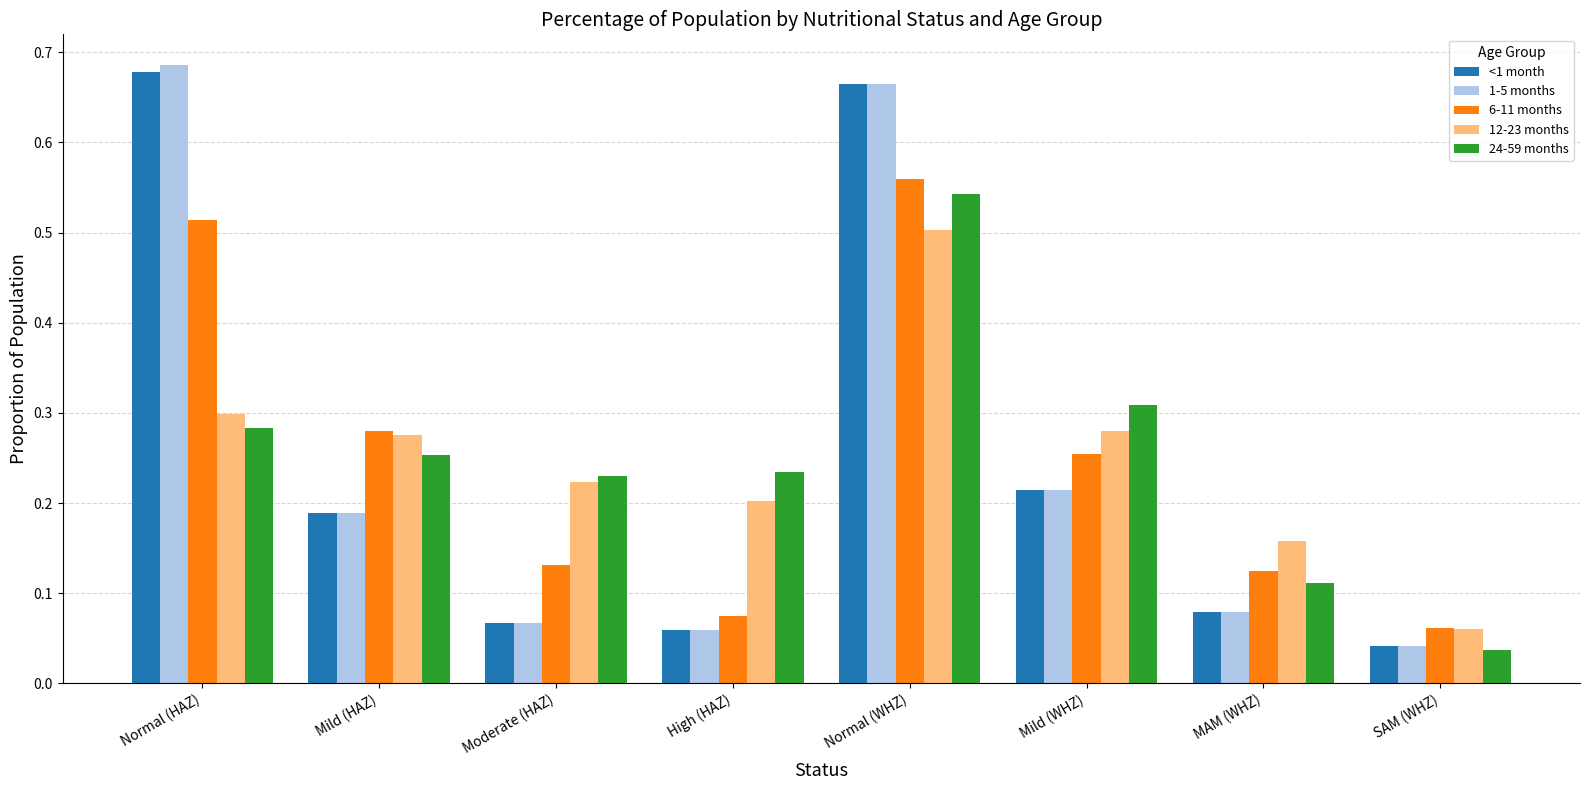

What is the sum of all 12-23 months values?

2.0